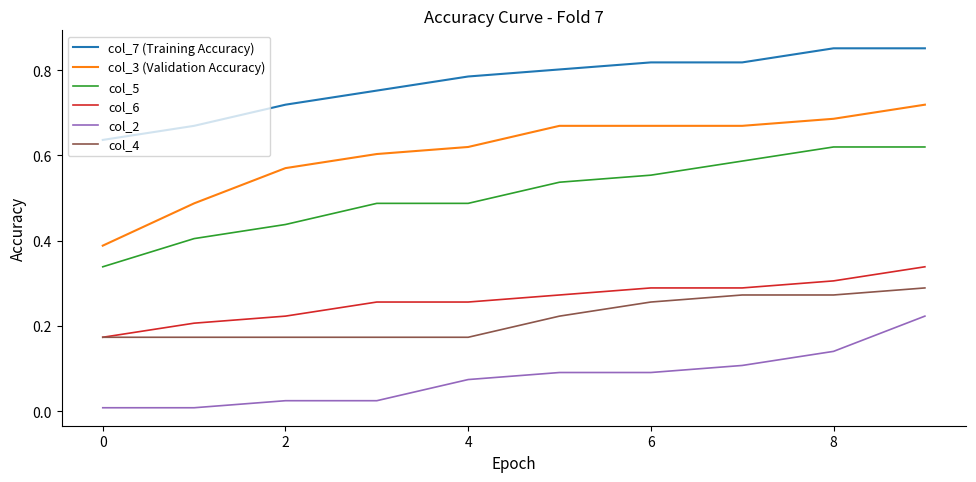

What is the sum of all col_4 values?

2.2